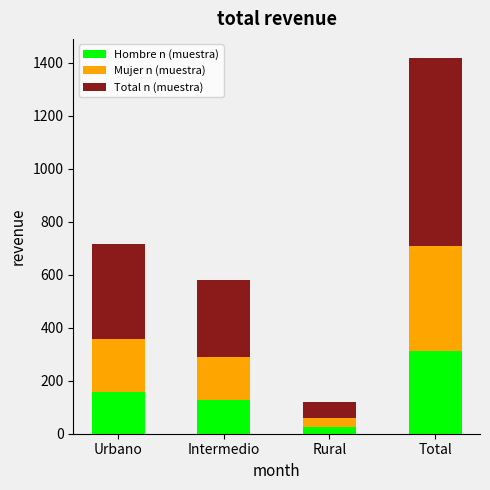

At which category is the sum across all series the highest?

Total